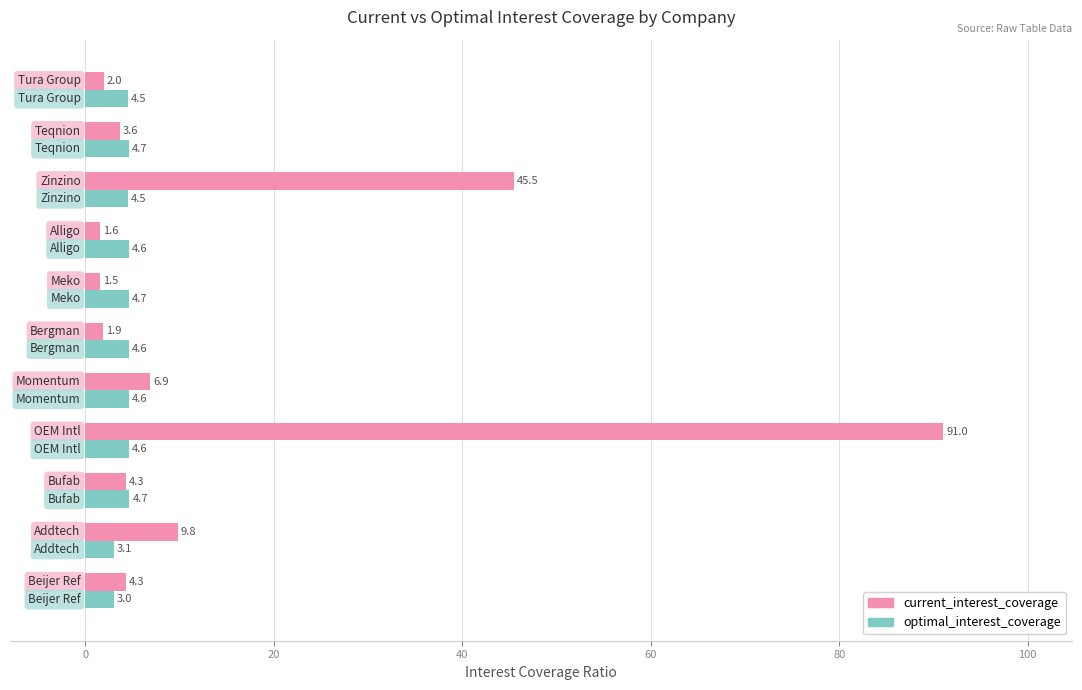

List the series in order of their overall mean, lowest first.

optimal_interest_coverage, current_interest_coverage